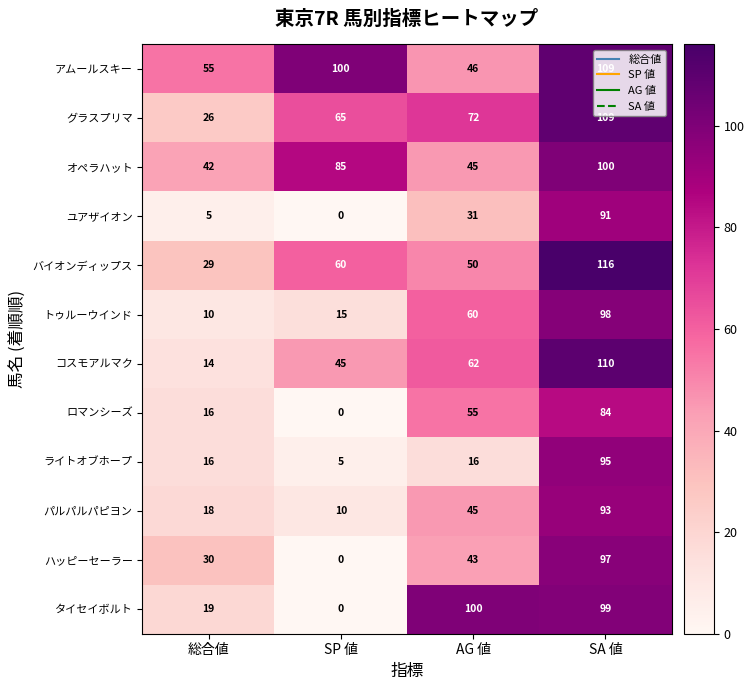

What is the spread (max minus min) of values at AG 値?

84